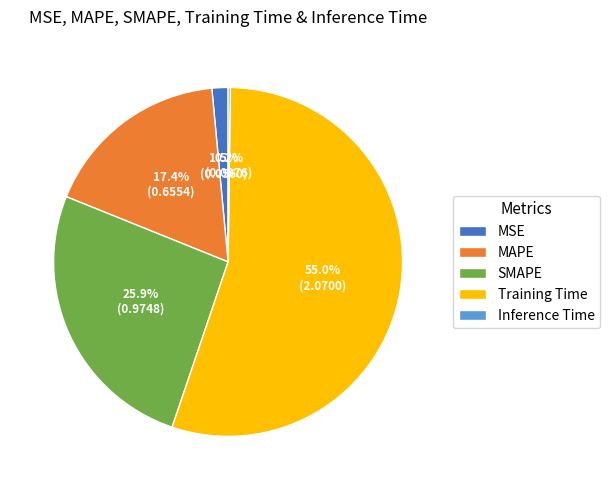

What percentage is NOT represented by MAPE?

82.6%